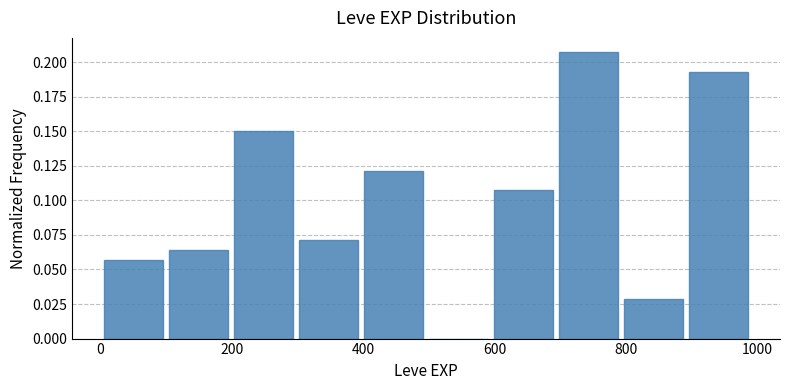

Reading left to right, list every bar in this chart as the range it spans on the x-axis followed by its height. Neither the bar edges nor the heights are printed on the chart, so give them approximately, as read against the axes.

0 to 100: 0.055
100 to 200: 0.065
200 to 300: 0.150
300 to 400: 0.070
400 to 500: 0.120
500 to 600: 0
600 to 700: 0.105
700 to 800: 0.205
800 to 900: 0.030
900 to 1000: 0.195